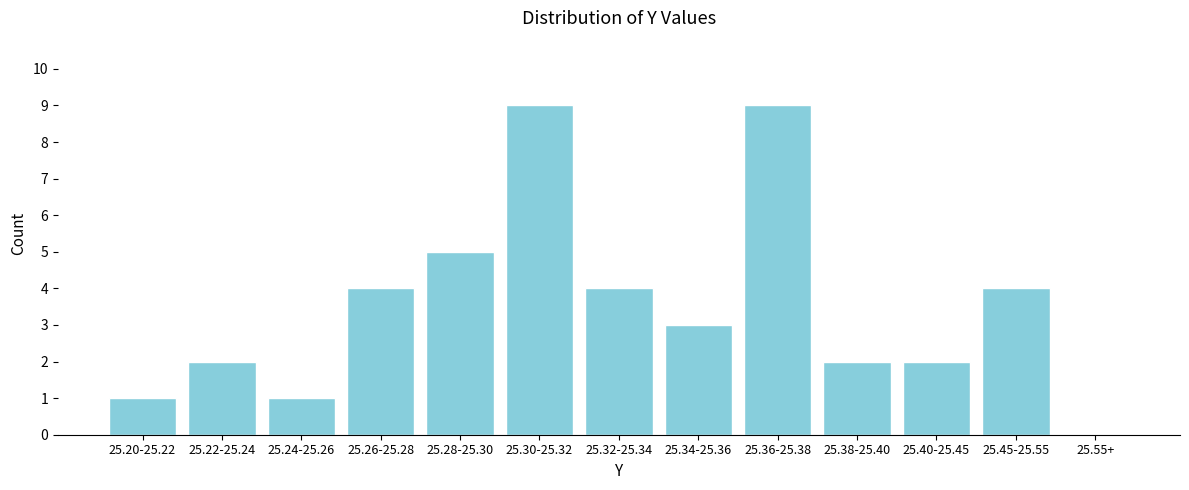

Reading right to left, transcribe all the data shown in this chart.

25.55+=0	25.45-25.55=4	25.40-25.45=2	25.38-25.40=2	25.36-25.38=9	25.34-25.36=3	25.32-25.34=4	25.30-25.32=9	25.28-25.30=5	25.26-25.28=4	25.24-25.26=1	25.22-25.24=2	25.20-25.22=1